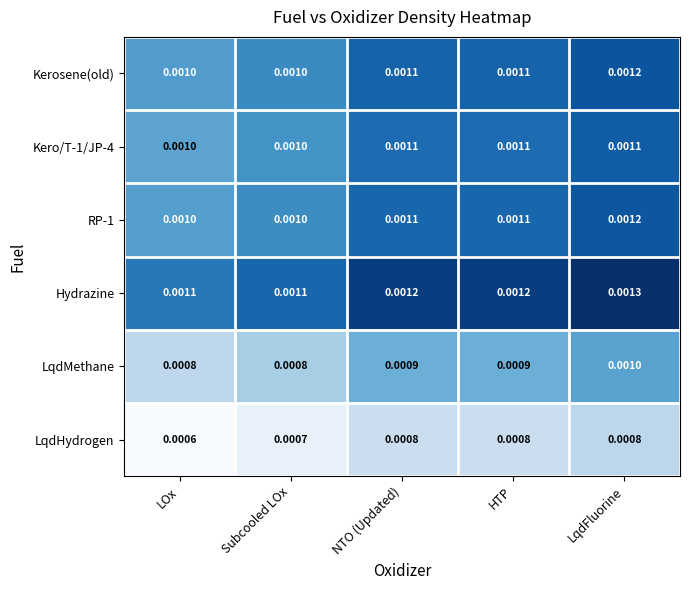

Which series changed the most between LOx and HTP?

LqdHydrogen